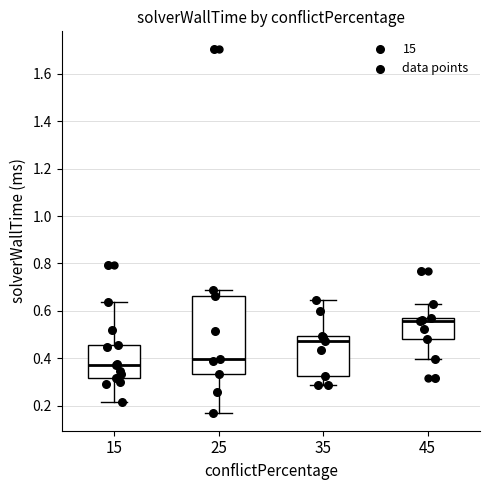

Which box is the tallest, from its lower edge to its upper edge?

25